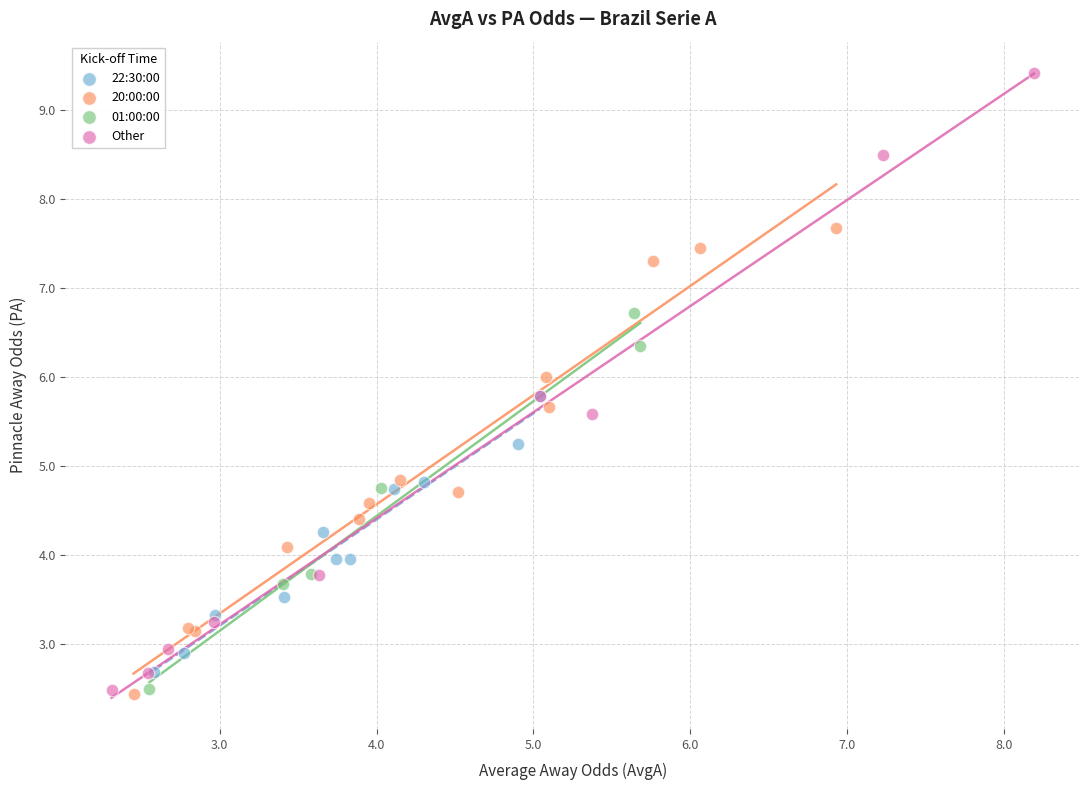

What are all the series names shown in the legend?

22:30:00, 20:00:00, 01:00:00, Other